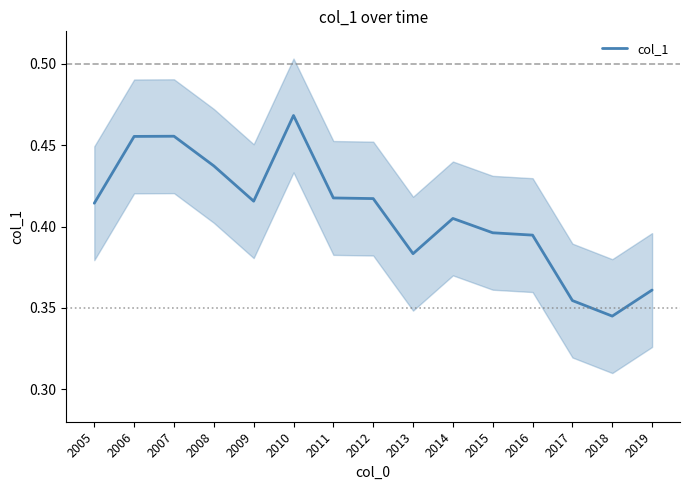

List the labels in order of value, smallest first.

2018, 2017, 2019, 2013, 2016, 2015, 2014, 2005, 2009, 2012, 2011, 2008, 2006, 2007, 2010